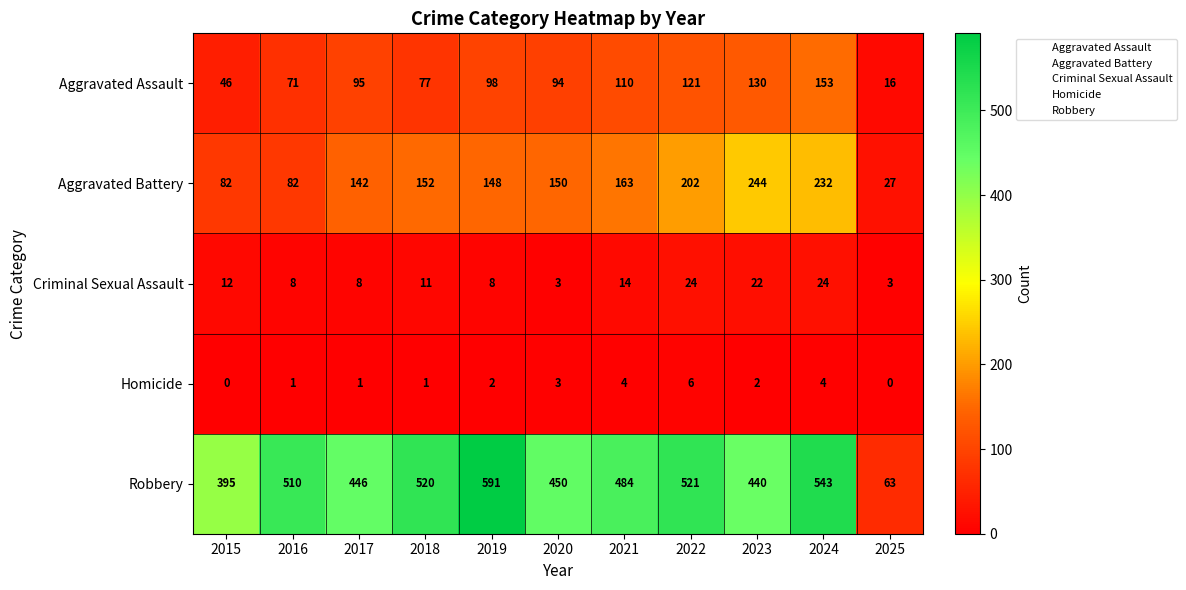

What is the total value across all series at 2017?

692